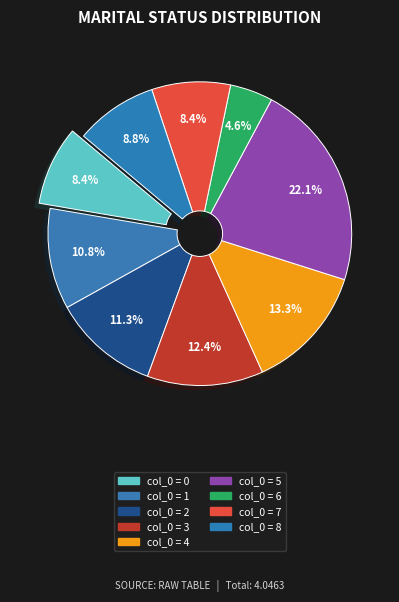

Which slice is the largest?

5